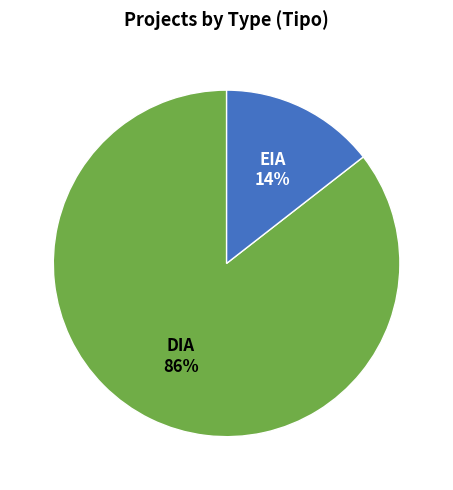

Is it true that DIA is 99% of the pie?

False